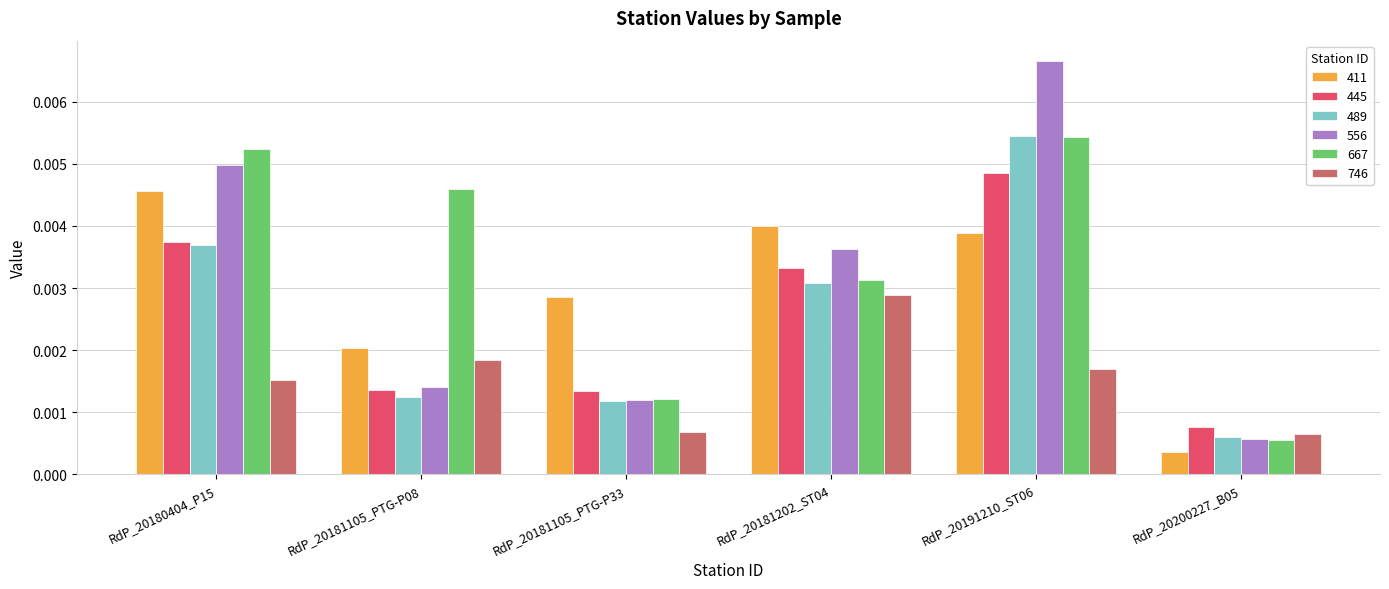

What is the label of the 4th bar from the right?

RdP_20181105_PTG-P33